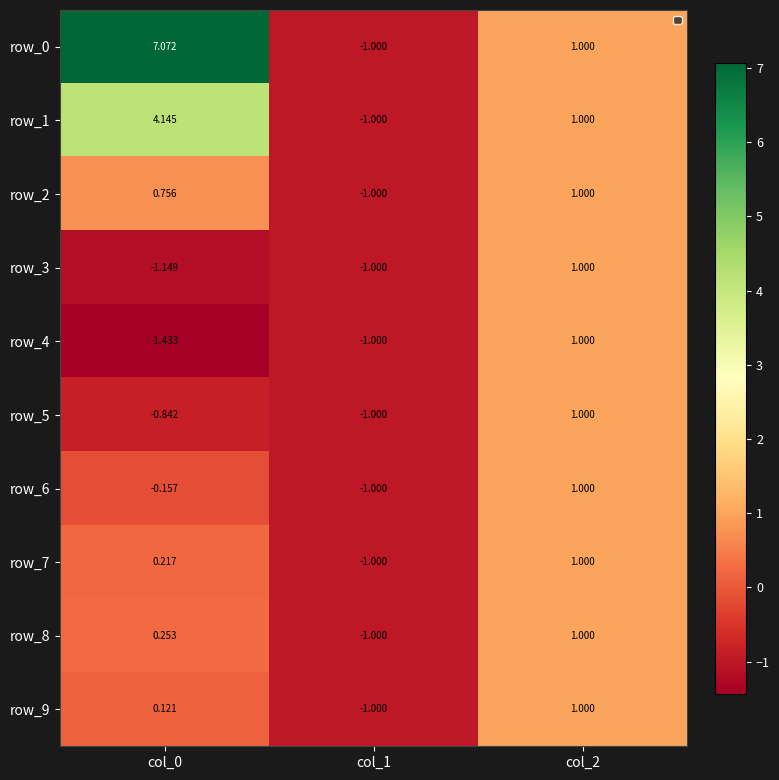

How many positive values does the row_5 series have?

1